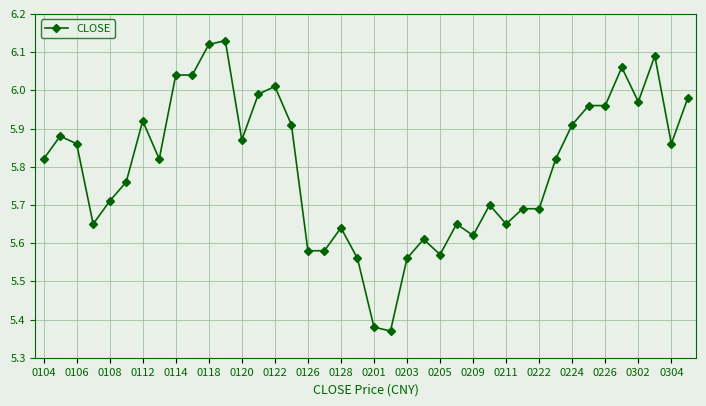

True or false: the data has more than 1 interior local peaks.

True